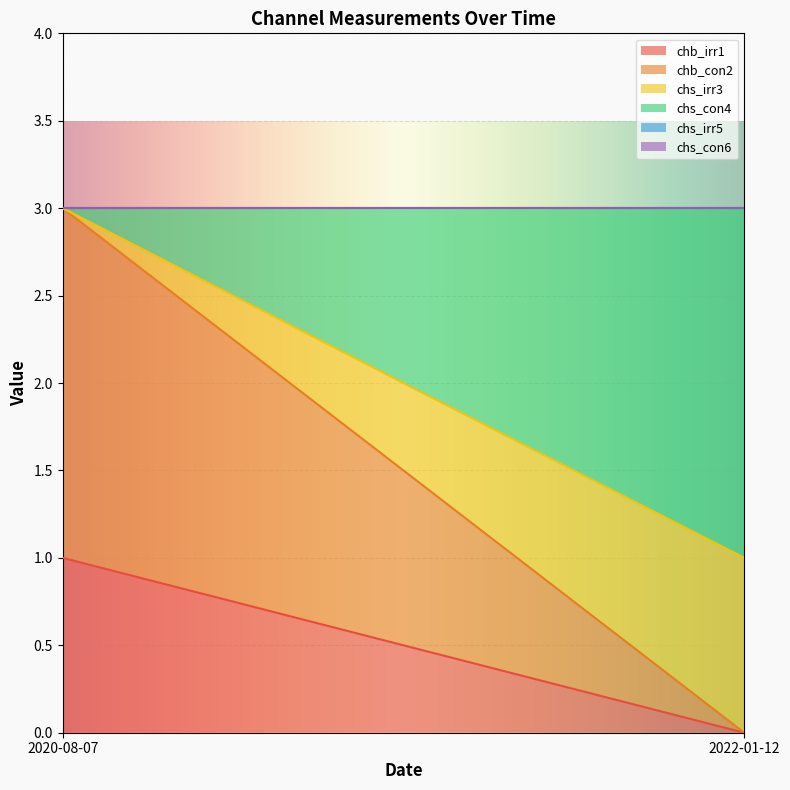

Is it true that chb_con2 equals -1 at 2022-01-12?

False